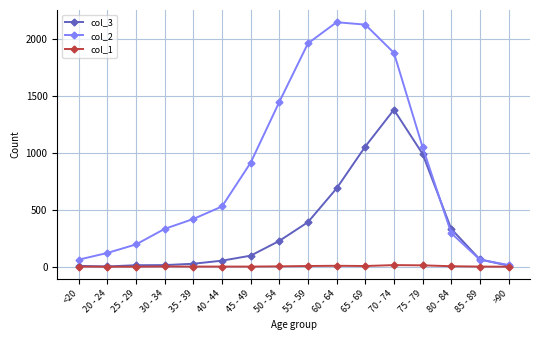

What is the average value of the col_2 series?

849